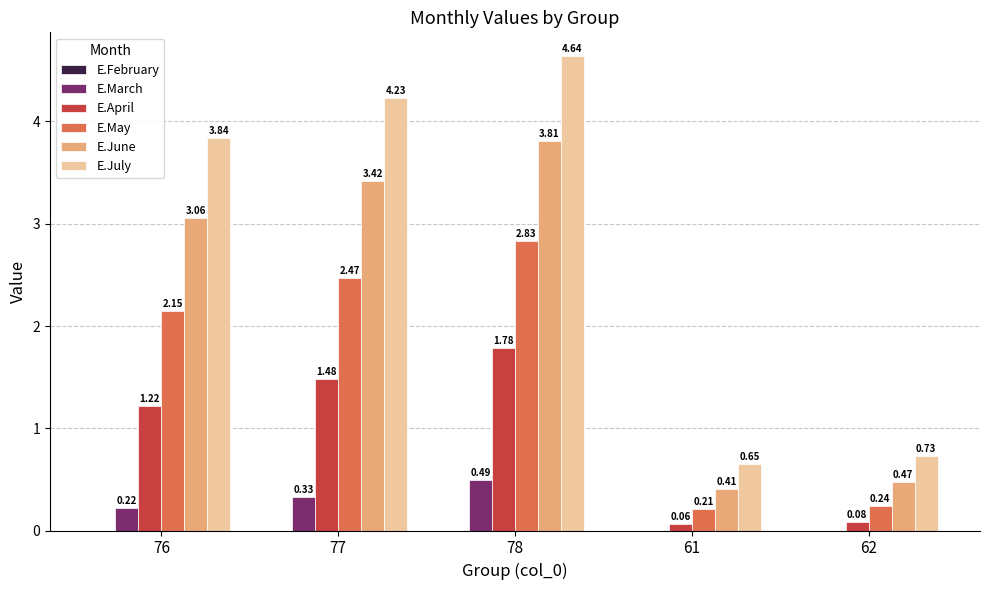

What is the difference between the E.May values at 61 and 77?

2.3